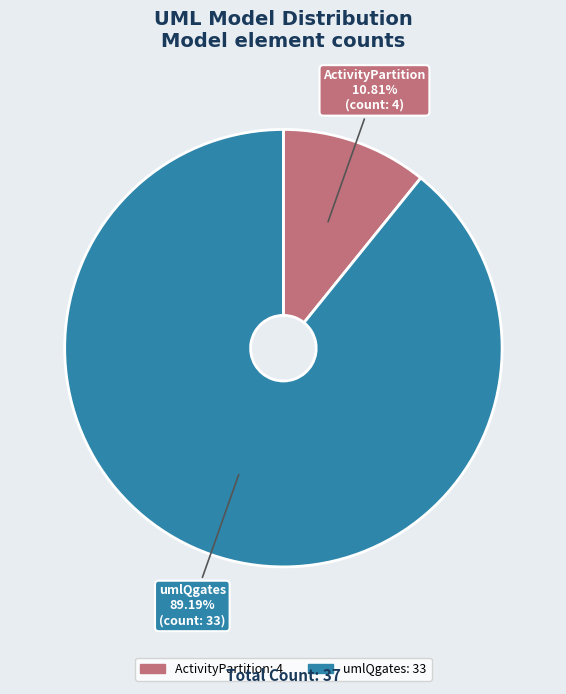

Between ActivityPartition and umlQgates, which is larger?

umlQgates